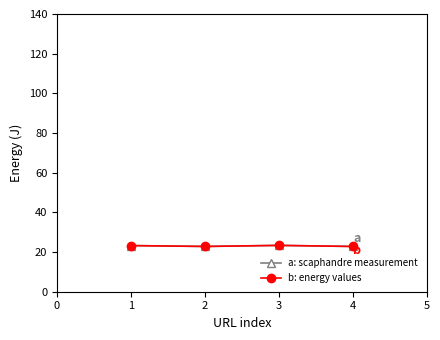

Does the chart have visible grid lines?

No